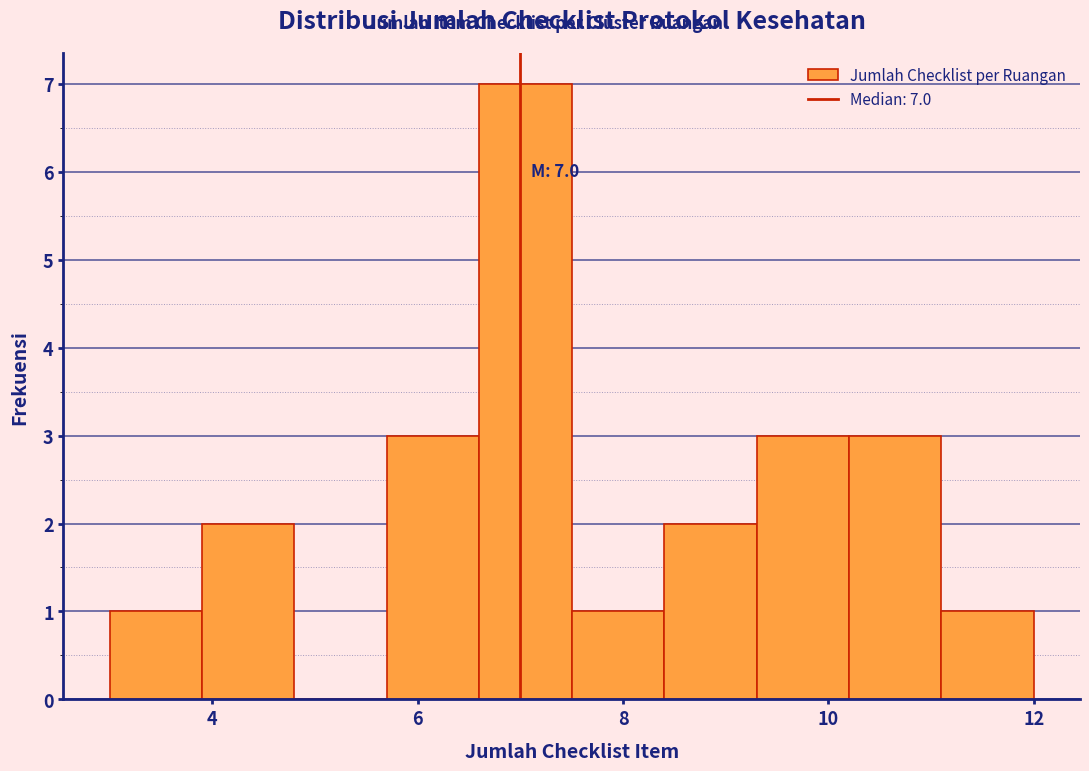

Which range on the x-axis has the tallest bar?

6.6 to 7.5